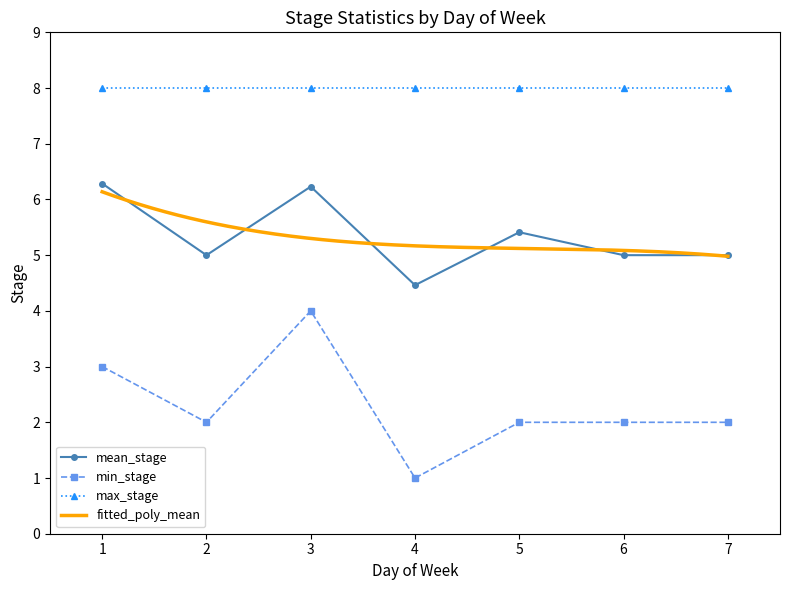

What is the difference between the maximum and minimum values in the mean_stage series?

1.8